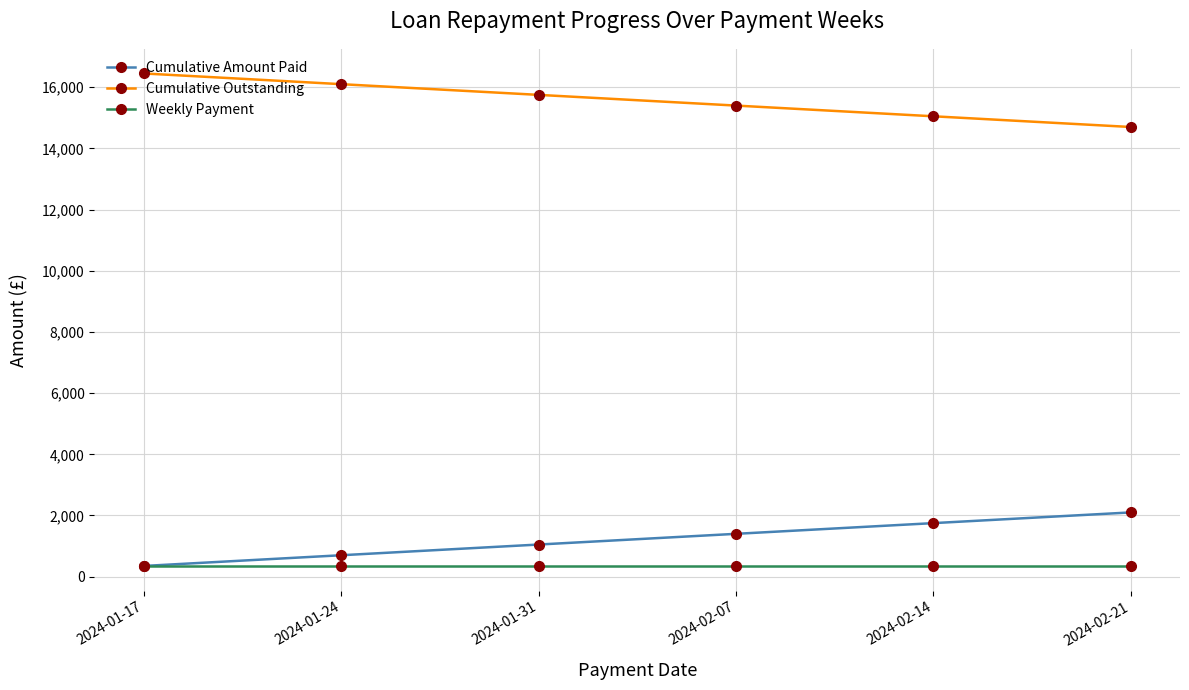

How many distinct data groups are displayed?

3